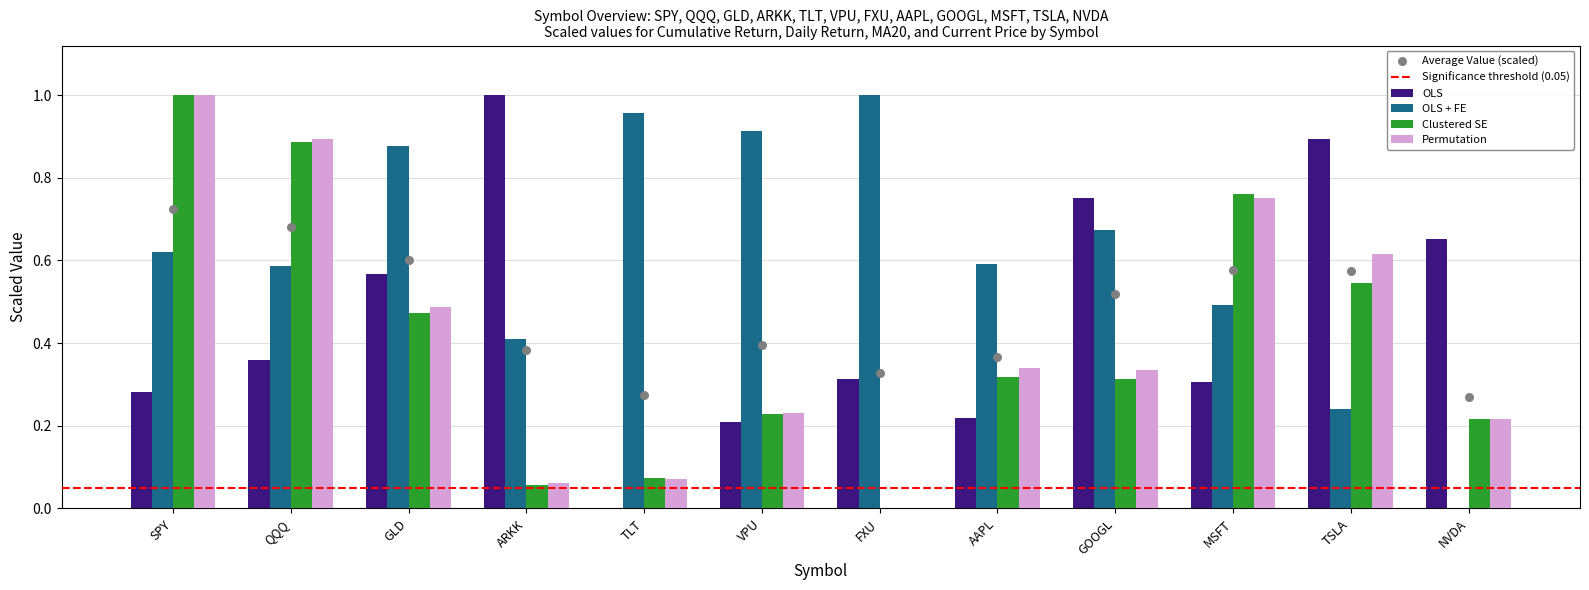

At which category is the sum across all series the highest?

SPY